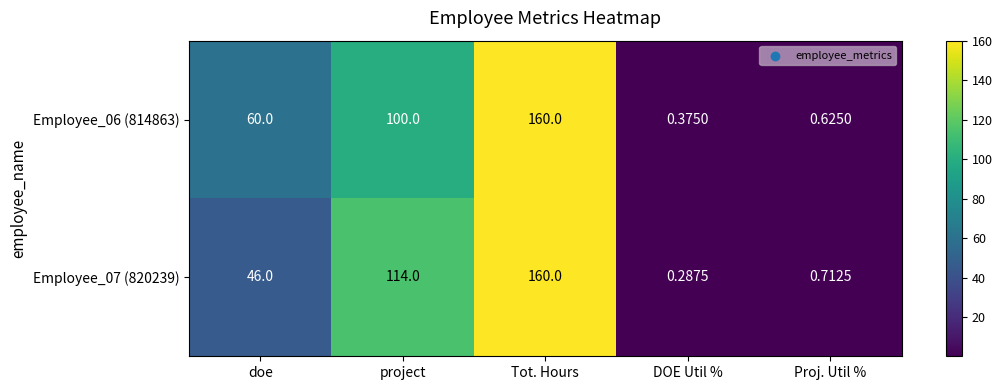

Is the value of Employee_07 (820239) at DOE Util % greater than the value of Employee_06 (814863) at doe?

No